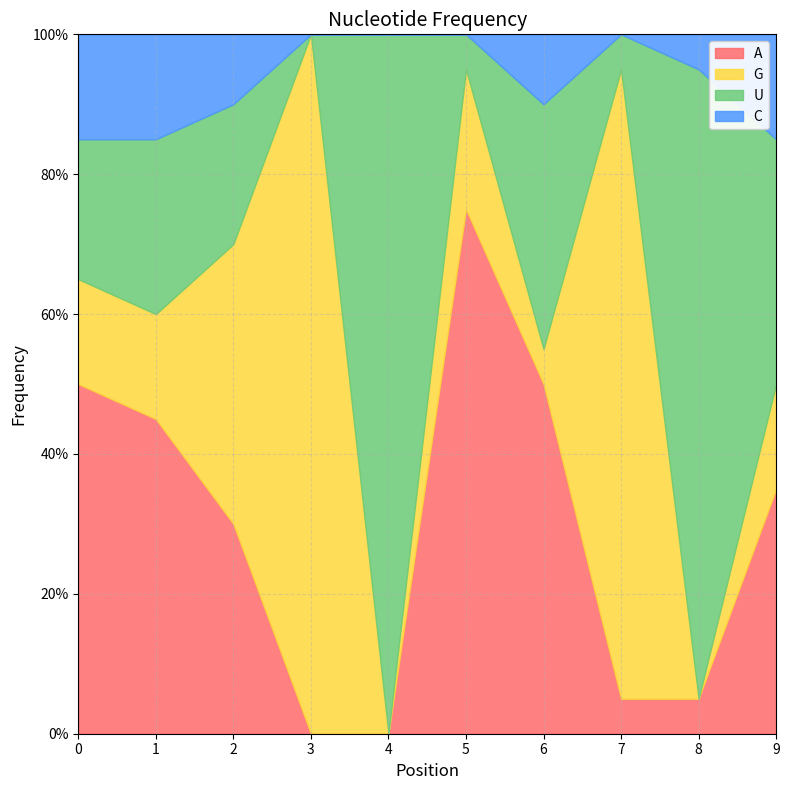

Rank the series at 3 from lowest to highest value.

A, U, C, G